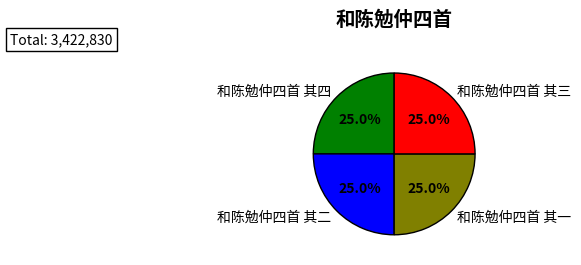

How much of the chart is everything except 和陈勉仲四首 其二?

75.0%